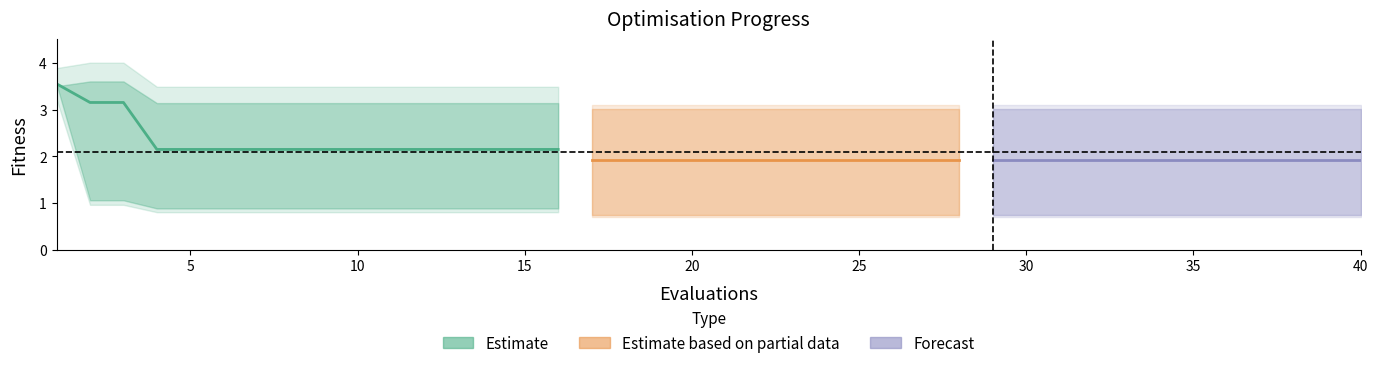

Which label corresponds to the smallest value in the chart?

17